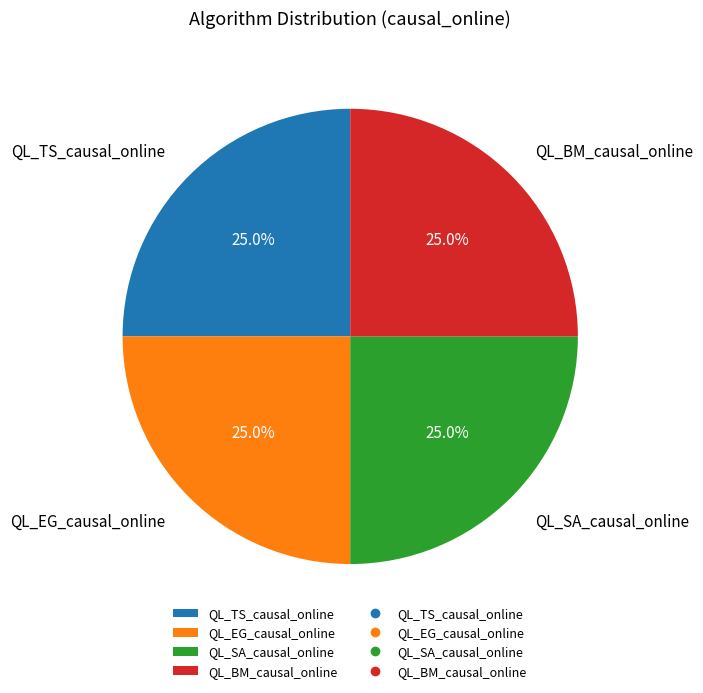

Approximately how many times larger is the value at QL_BM_causal_online compared to QL_EG_causal_online?

1.0